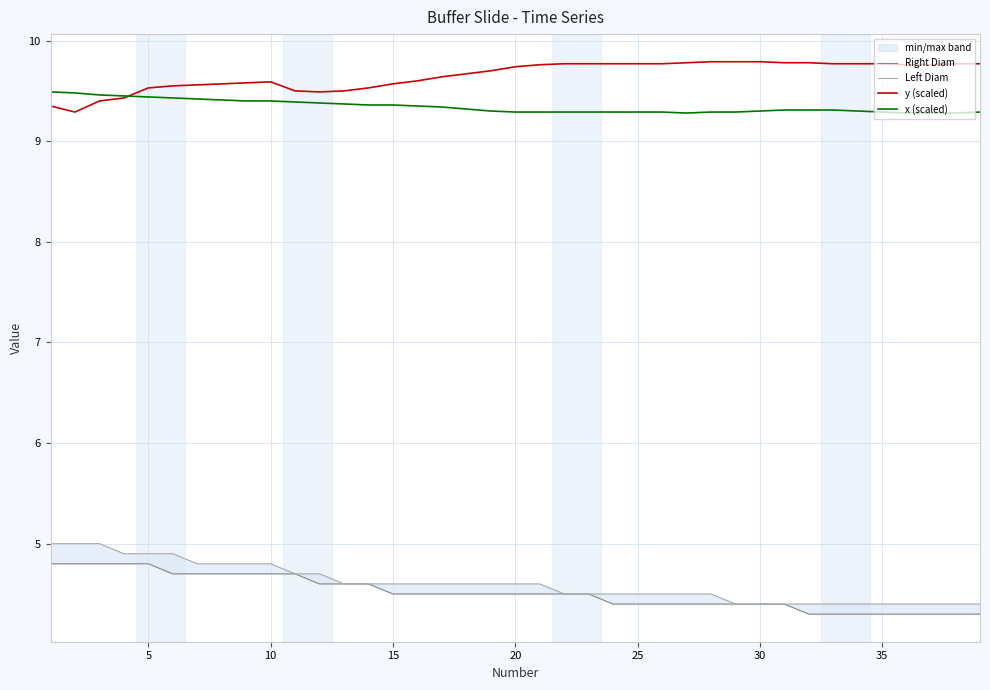

True or false: Right Diam and Left Diam intersect in this chart.

False